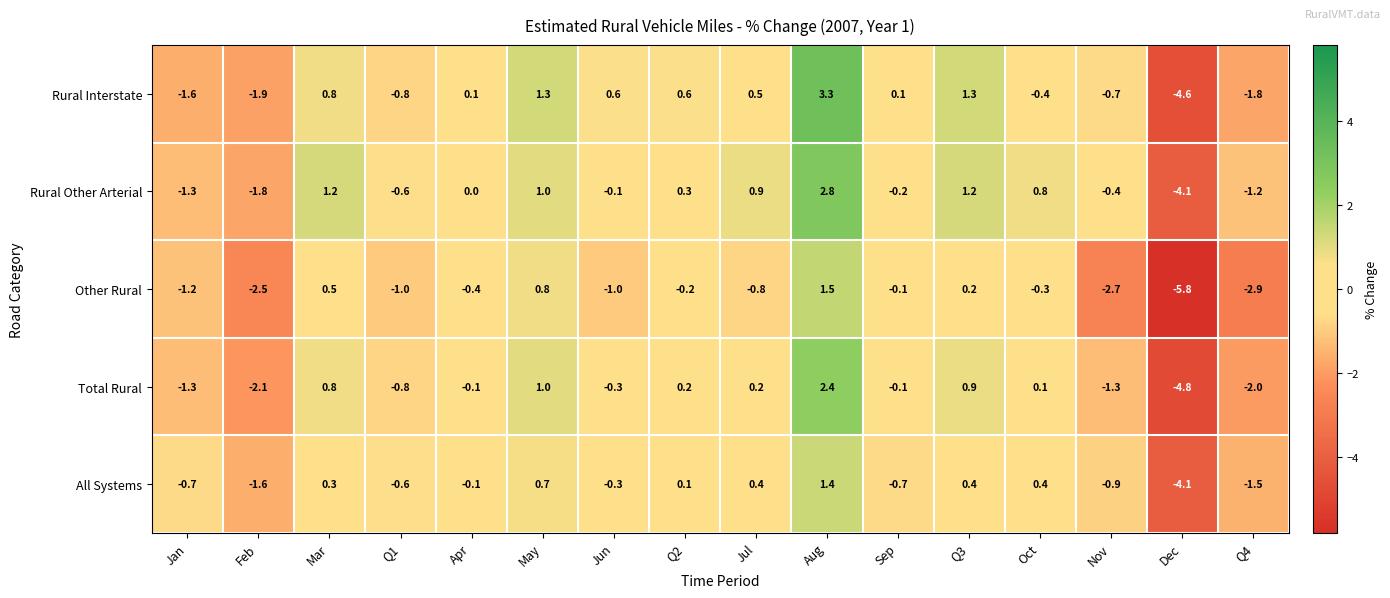

What is the total value across all series at Q2?

1.0